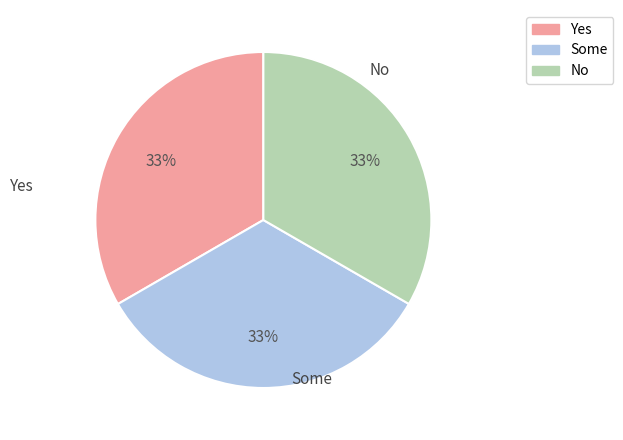

Does any single category account for the majority?

No